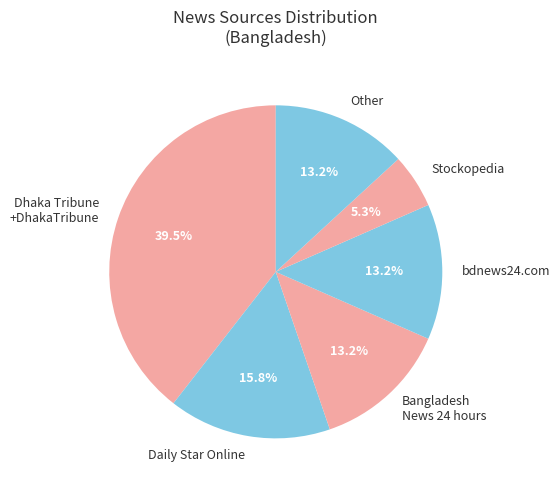

Do Daily Star Online and Other together represent more than half of the pie?

No